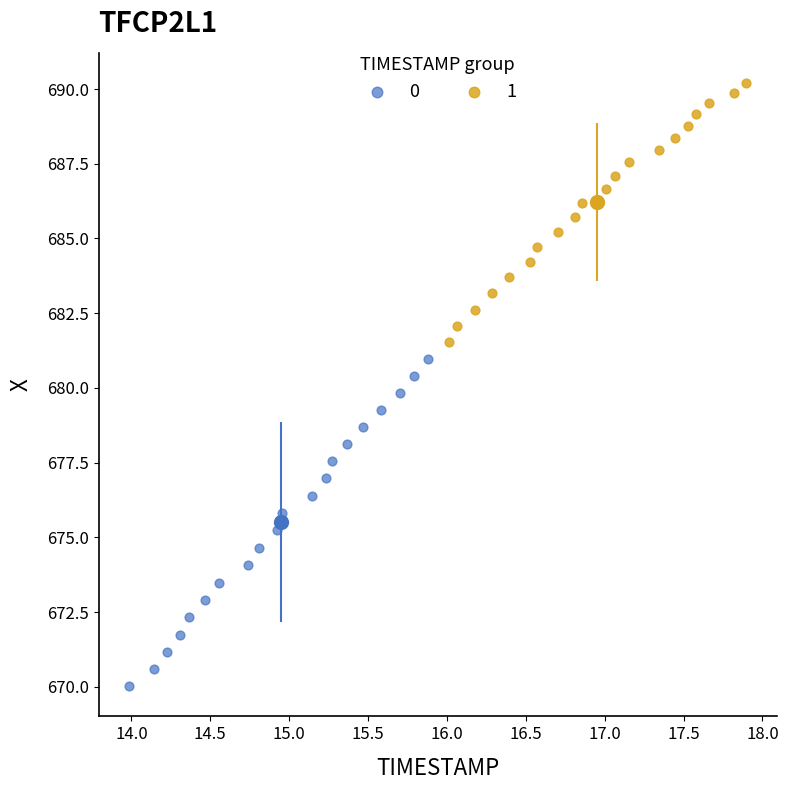

Which series reaches the maximum Y coordinate?

1